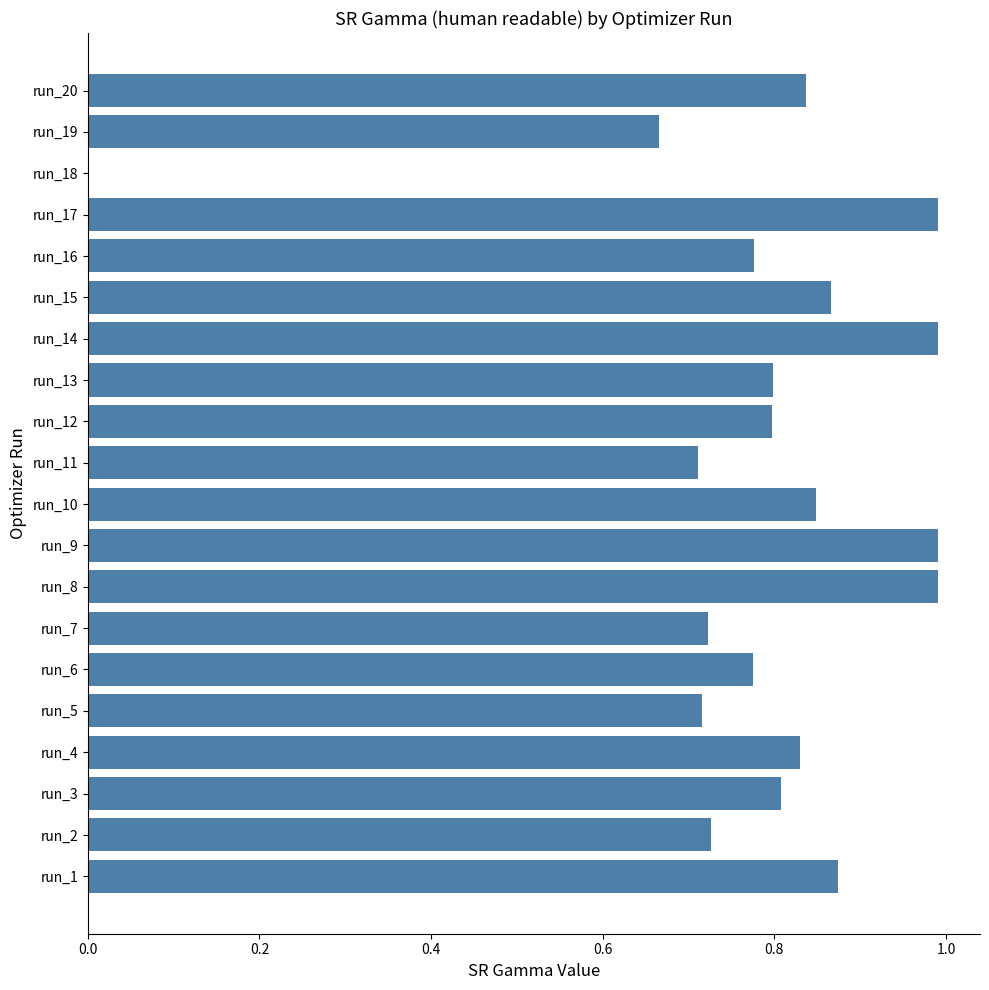

What is the maximum value shown in the chart?

1.0